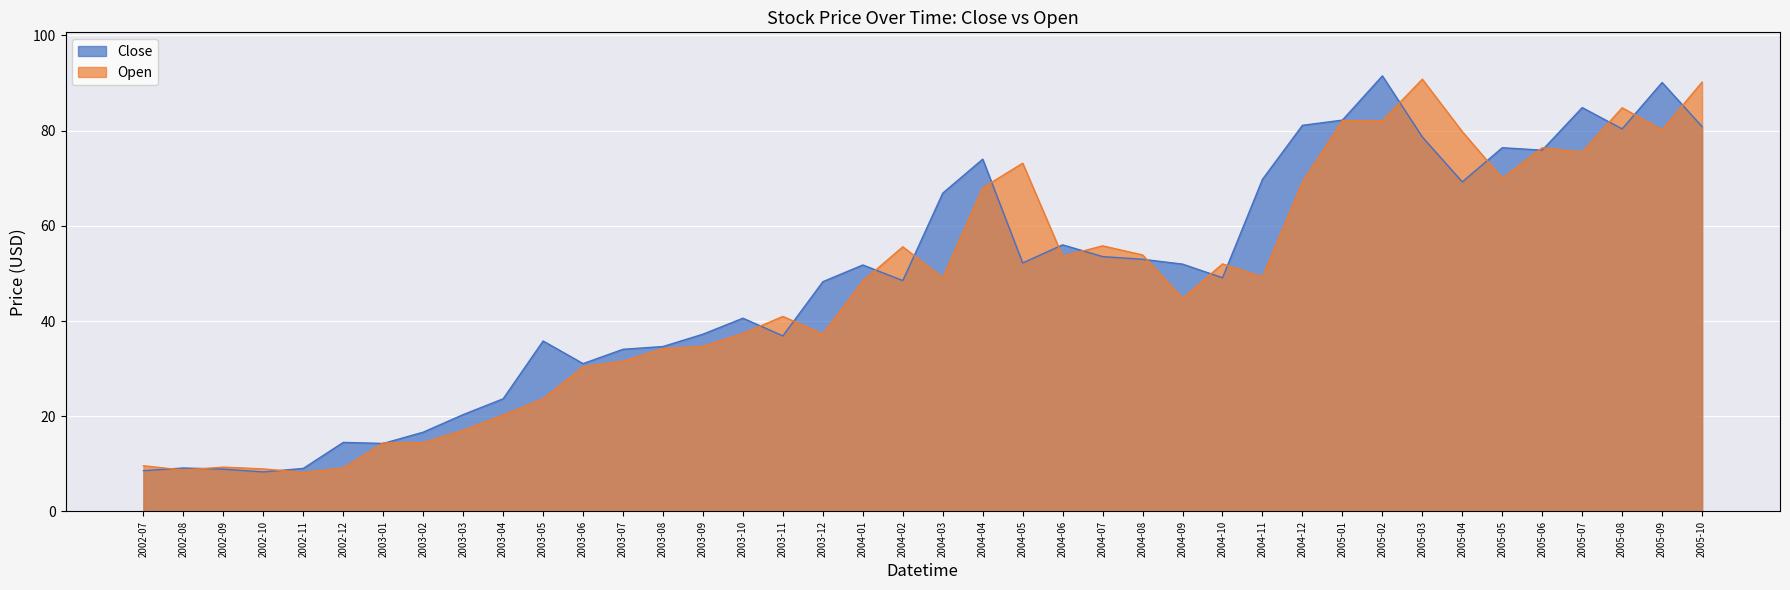

Between which two adjacent categories do Open and Close first intersect?

2002-07 and 2002-08